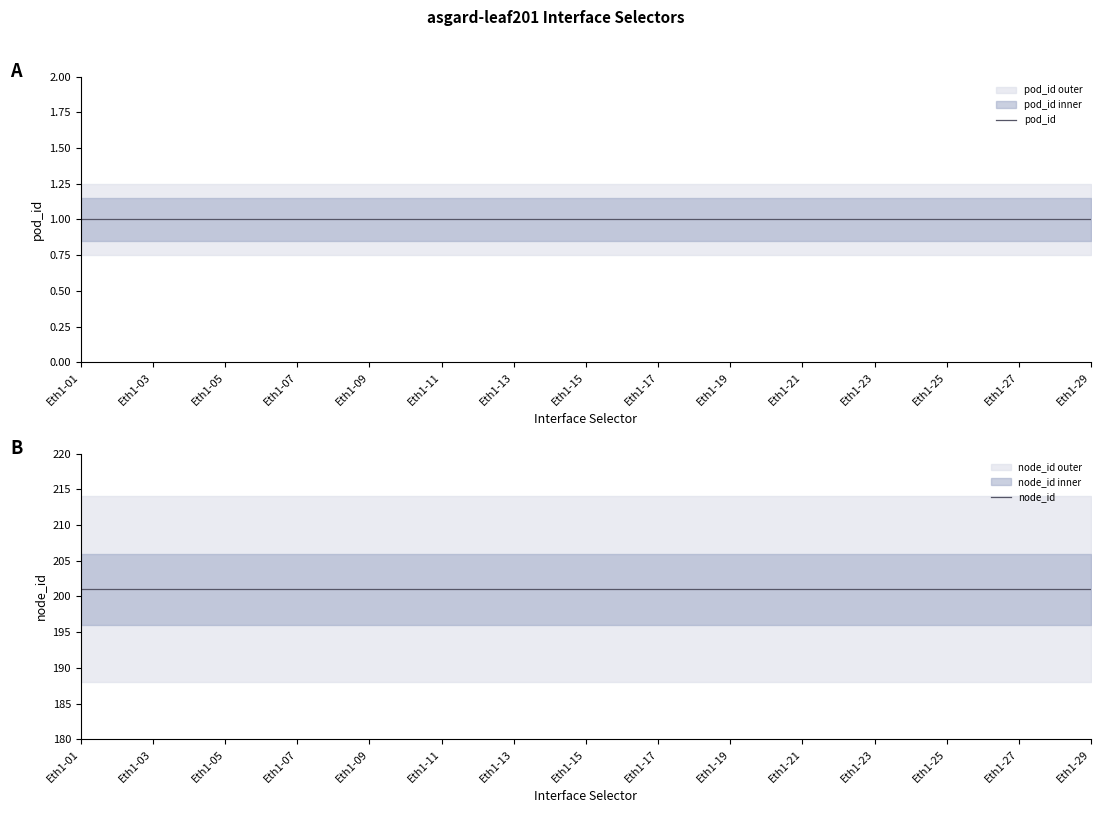

List the labels in order of node_id value, largest first.

Eth1-01, Eth1-03, Eth1-05, Eth1-07, Eth1-09, Eth1-11, Eth1-13, Eth1-15, Eth1-17, Eth1-19, Eth1-21, Eth1-23, Eth1-25, Eth1-27, Eth1-29